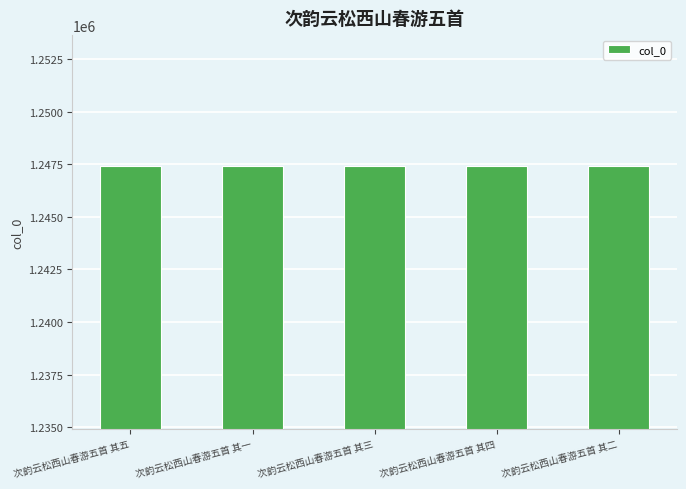

What is the difference between the values at 次韵云松西山春游五首 其四 and 次韵云松西山春游五首 其三?

1